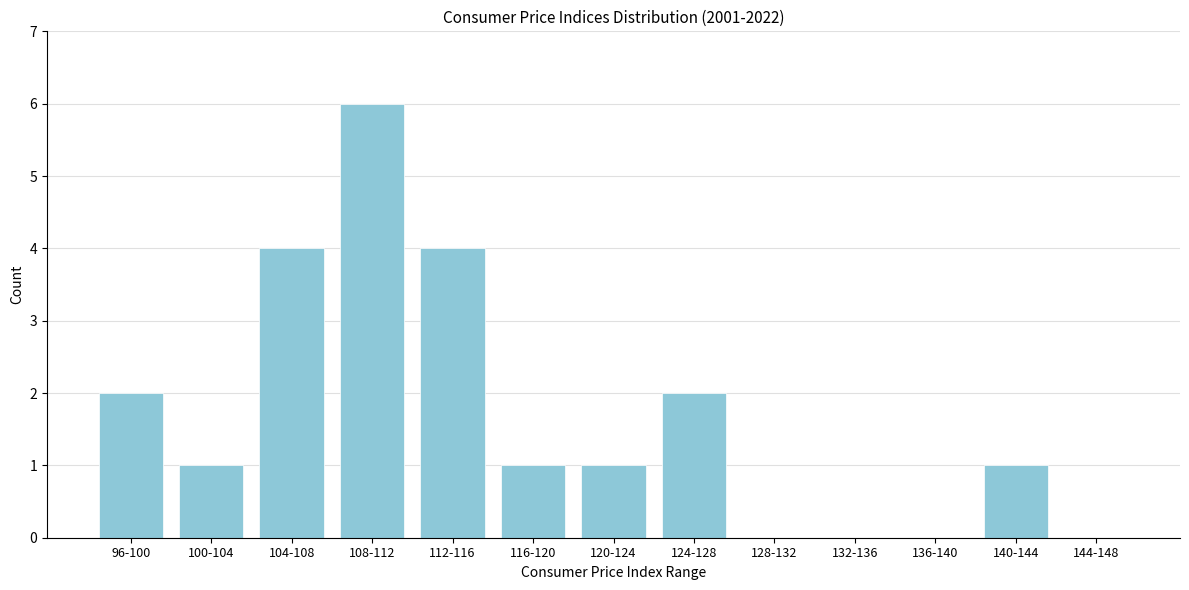

Reading right to left, extract all data points from this chart.

144-148=0	140-144=1	136-140=0	132-136=0	128-132=0	124-128=2	120-124=1	116-120=1	112-116=4	108-112=6	104-108=4	100-104=1	96-100=2